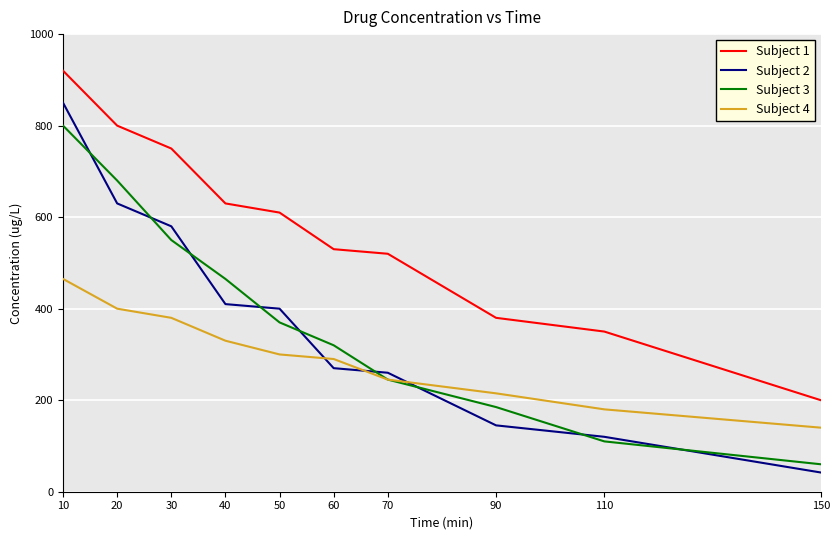

At which category is the sum across all series the highest?

10